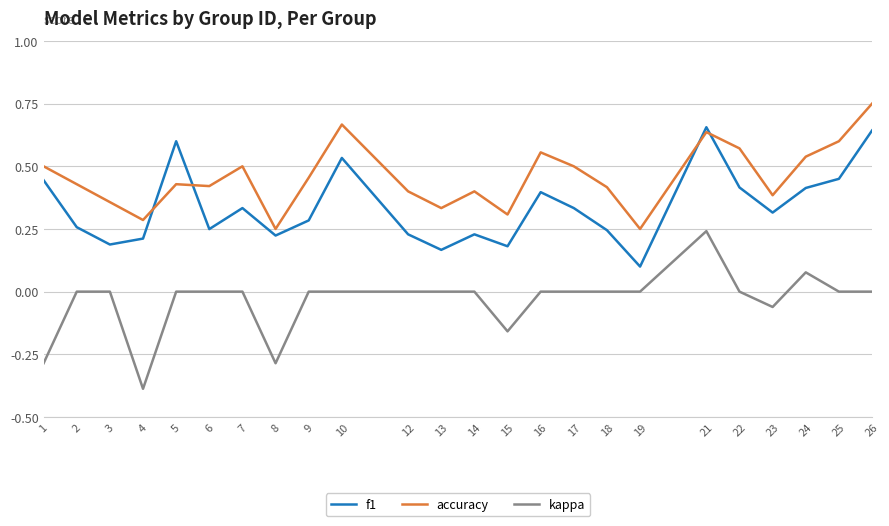

Which series has the largest total across all categories?

accuracy